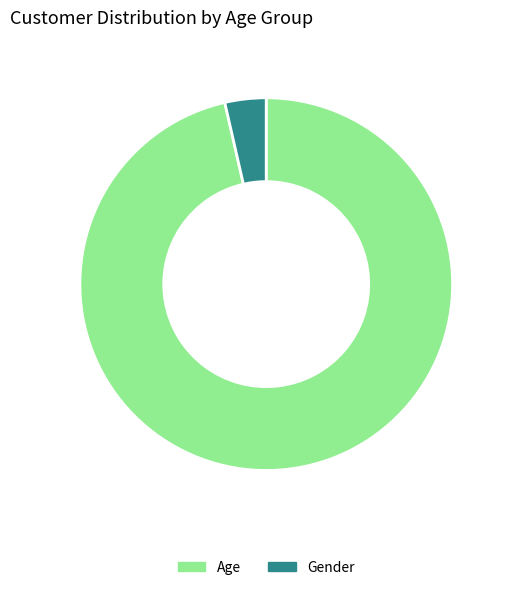

Is there any slice that represents more than half of the pie?

Yes